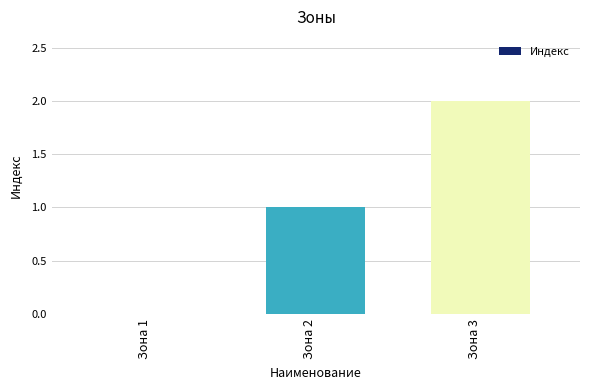

Which label corresponds to the largest value in the chart?

Зона 3